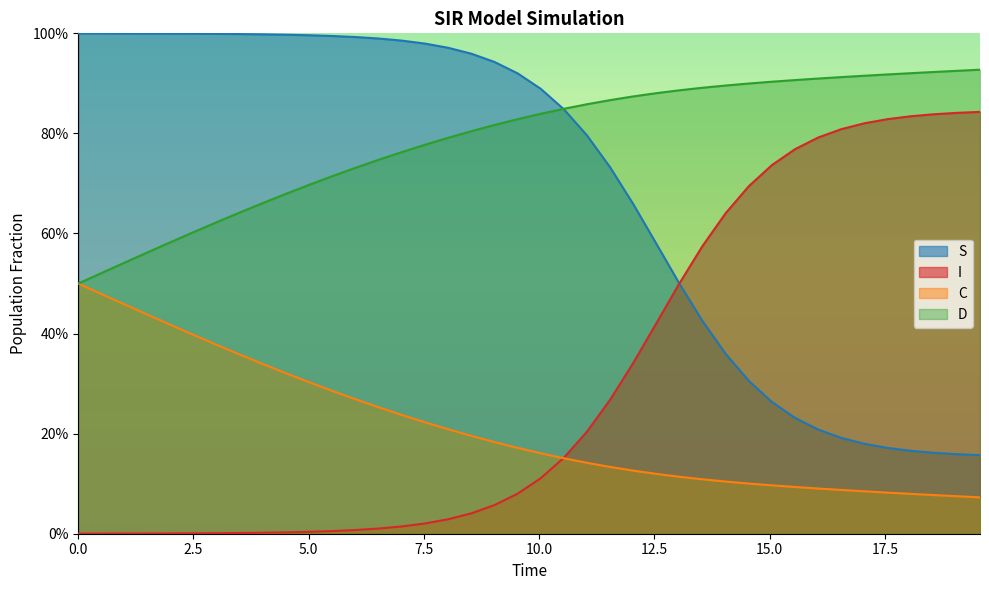

True or false: D and I intersect in this chart.

False